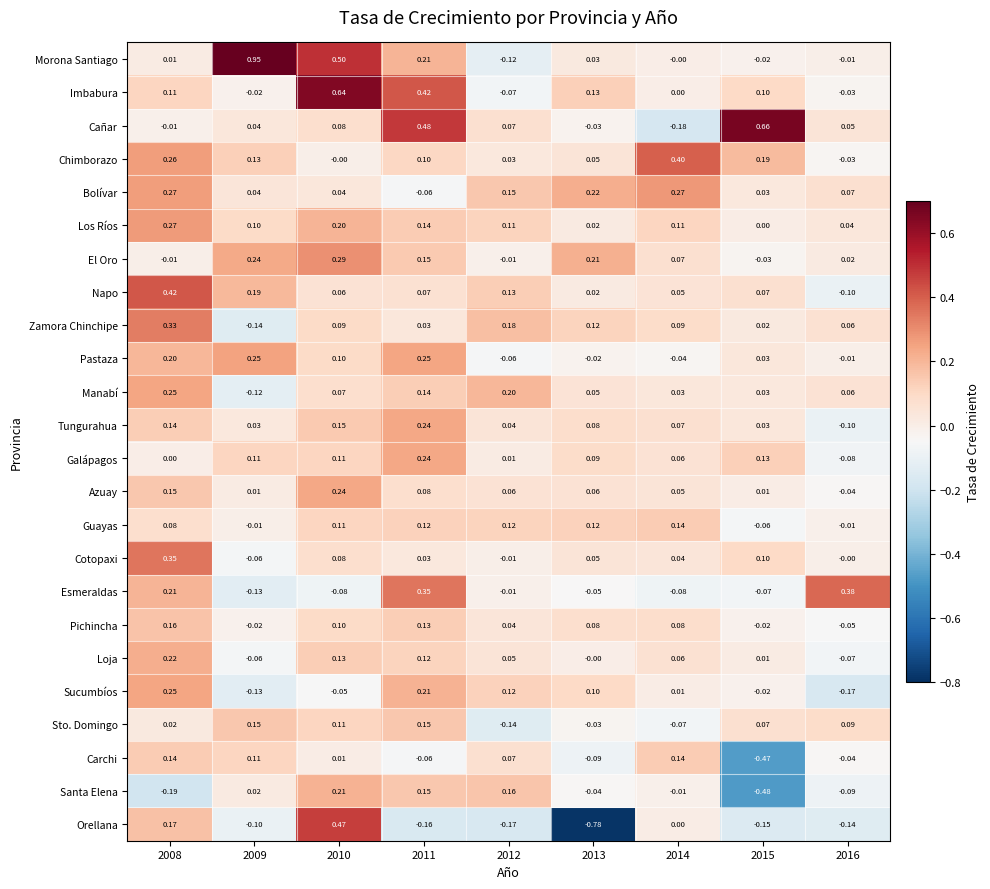

Which series has the widest spread of values?

Orellana